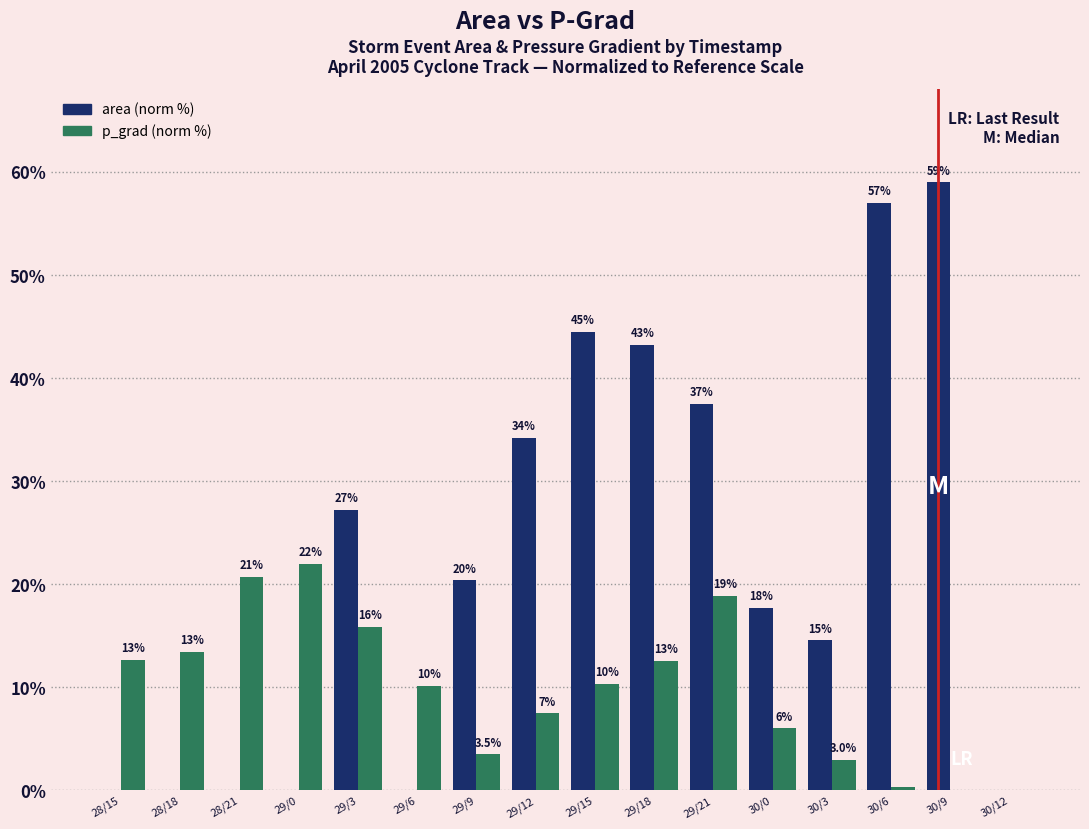

Does the chart contain stacked bars?

No